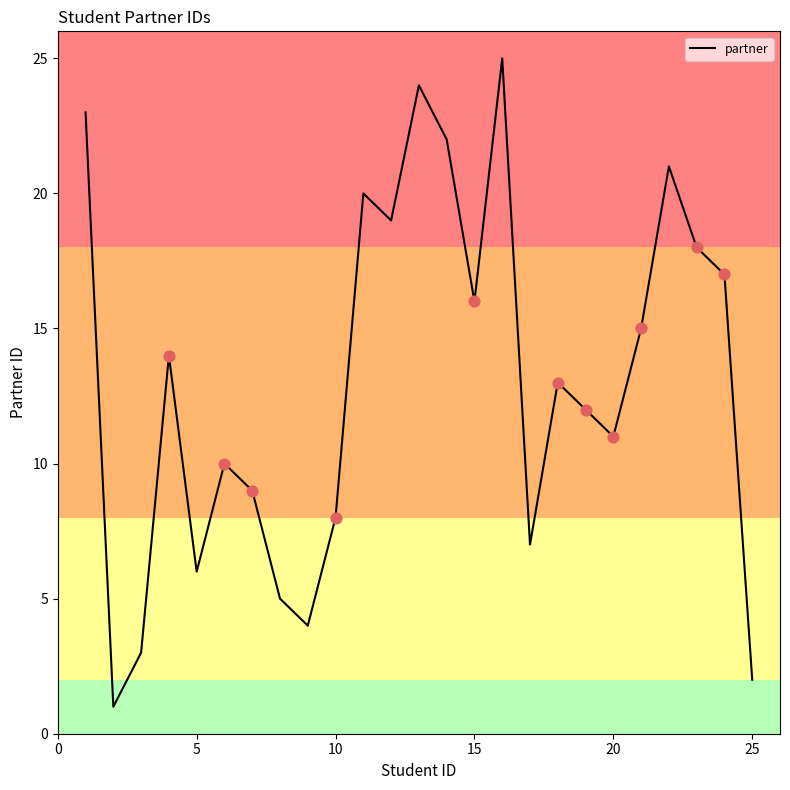

What is the greatest value displayed?

25